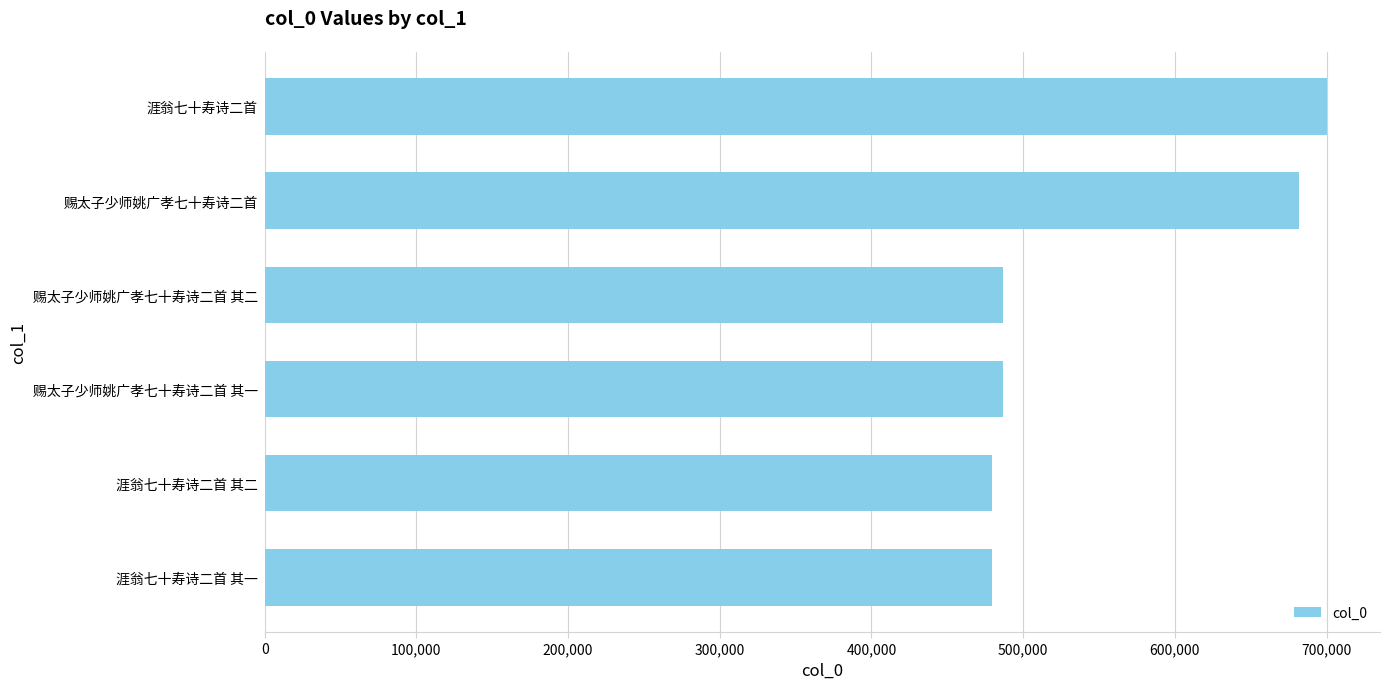

What is the sum of all values?

3314890